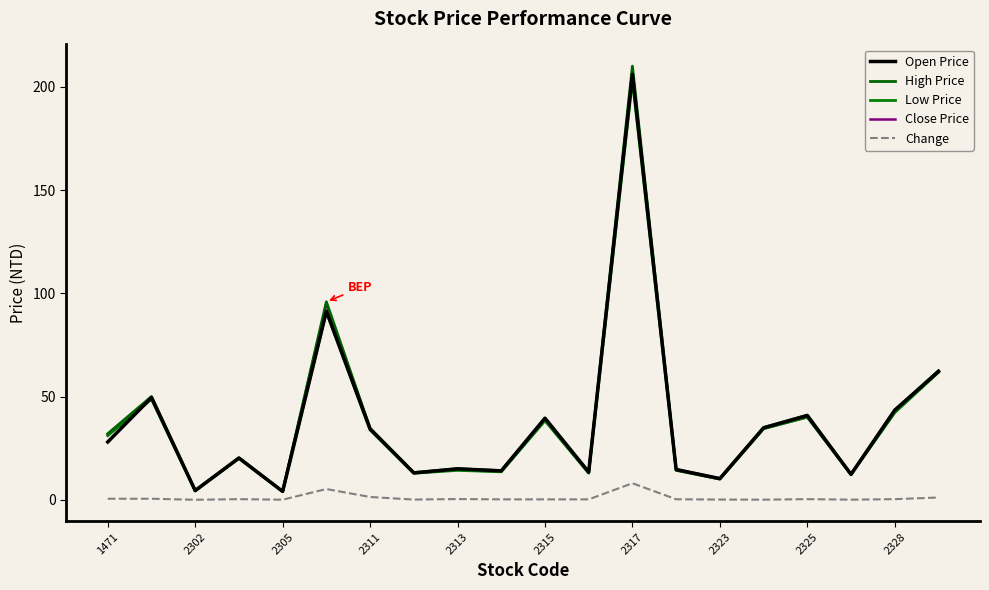

What are all the series names shown in the legend?

Open Price, High Price, Low Price, Close Price, Change